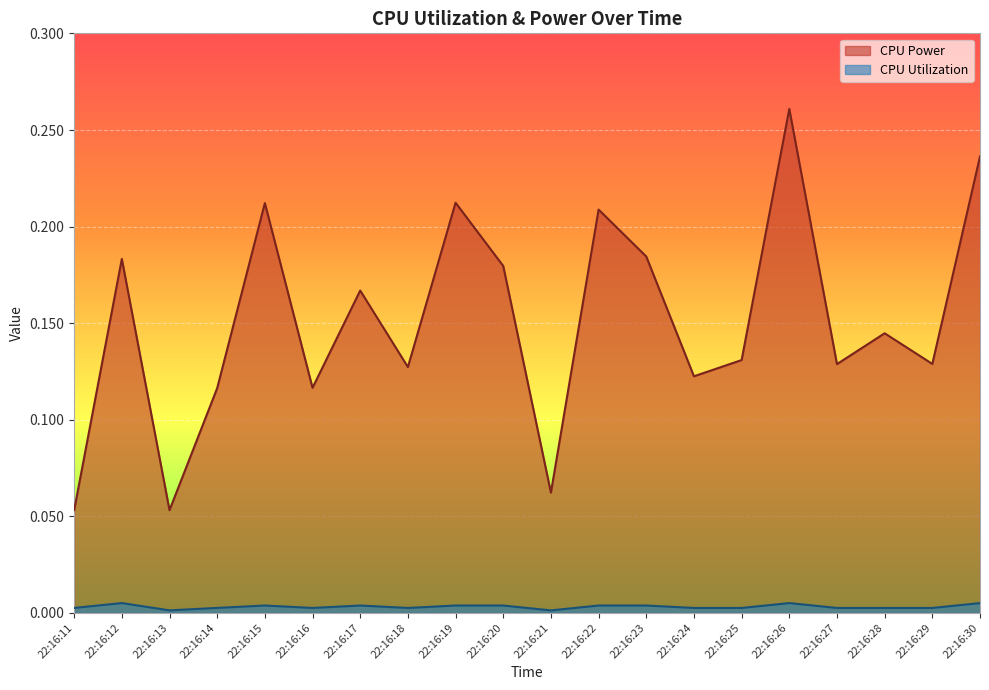

Which category has the highest value across all series?

22:16:26